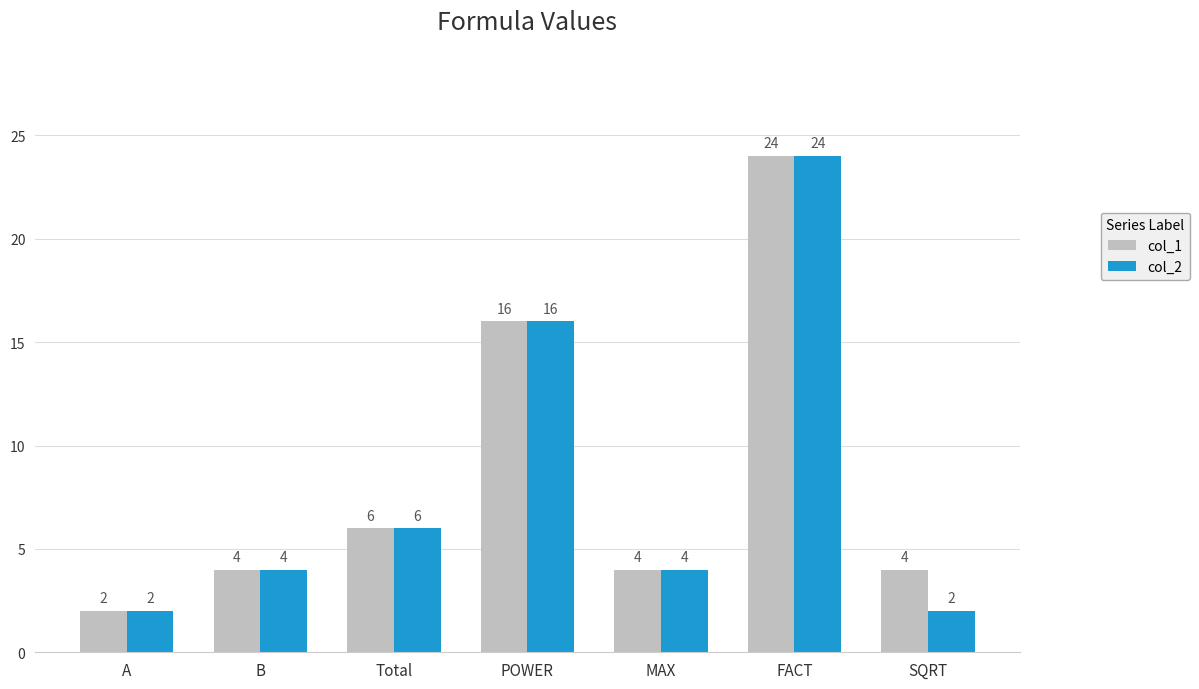

Reading left to right, transcribe all the data shown in this chart.

col_1: 2	4	6	16	4	24	4
col_2: 2	4	6	16	4	24	2